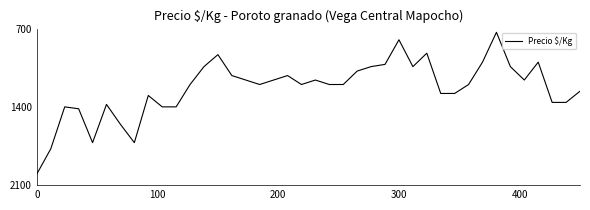

What is the difference between the maximum and minimum values?

1267